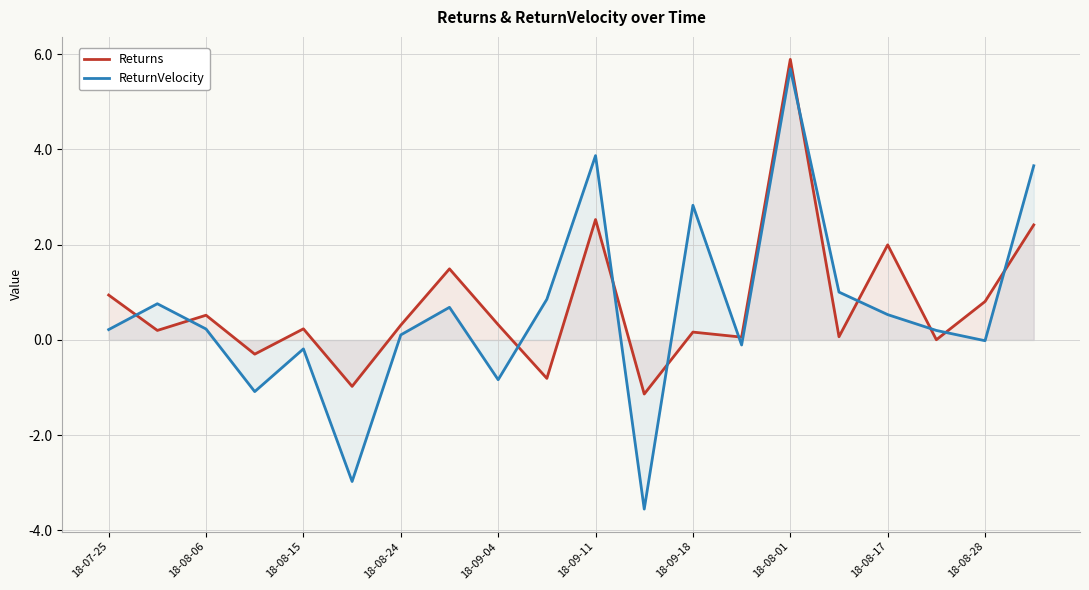

Which series has the largest total across all categories?

Returns